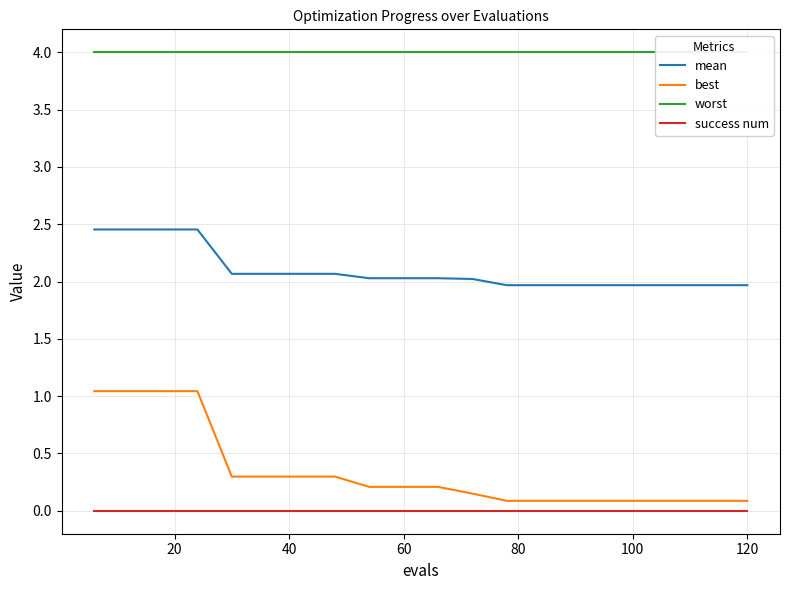

Reading left to right, extract all data points from this chart.

mean: 2.5	2.5	2.5	2.5	2.1	2.1	2.1	2.1	2.0	2.0	2.0	2.0	2.0	2.0	2.0	2.0	2.0	2.0	2.0	2.0
best: 1.0	1.0	1.0	1.0	0.3	0.3	0.3	0.3	0.2	0.2	0.2	0.2	0.1	0.1	0.1	0.1	0.1	0.1	0.1	0.1
worst: 4.0	4.0	4.0	4.0	4.0	4.0	4.0	4.0	4.0	4.0	4.0	4.0	4.0	4.0	4.0	4.0	4.0	4.0	4.0	4.0
success num: 0.0	0.0	0.0	0.0	0.0	0.0	0.0	0.0	0.0	0.0	0.0	0.0	0.0	0.0	0.0	0.0	0.0	0.0	0.0	0.0